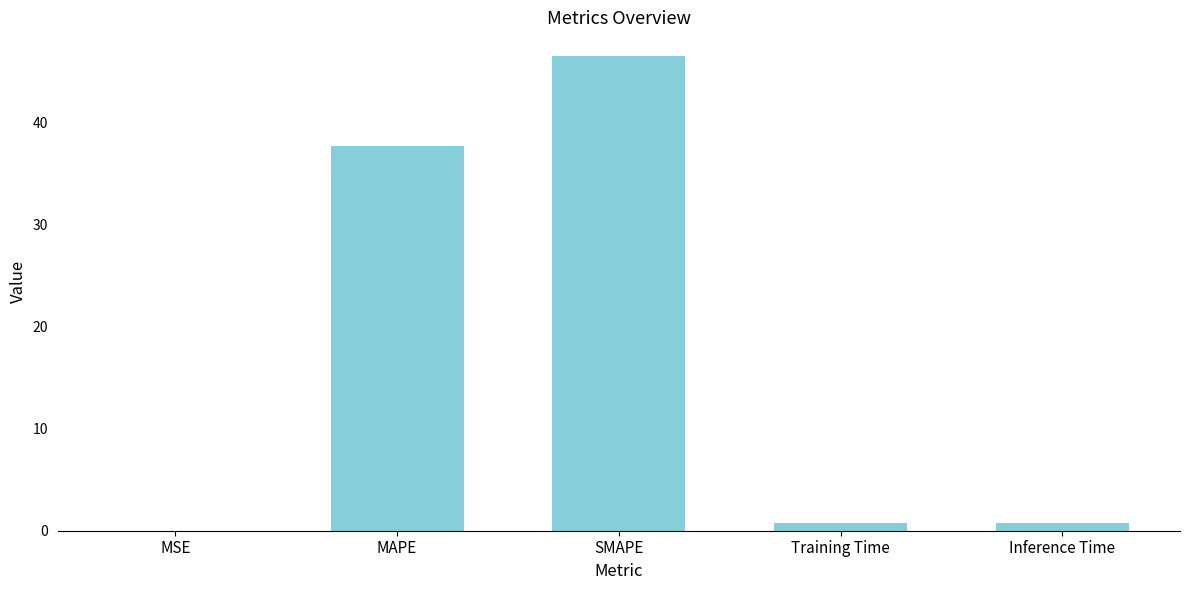

At which category does the chart reach its peak across all series?

SMAPE